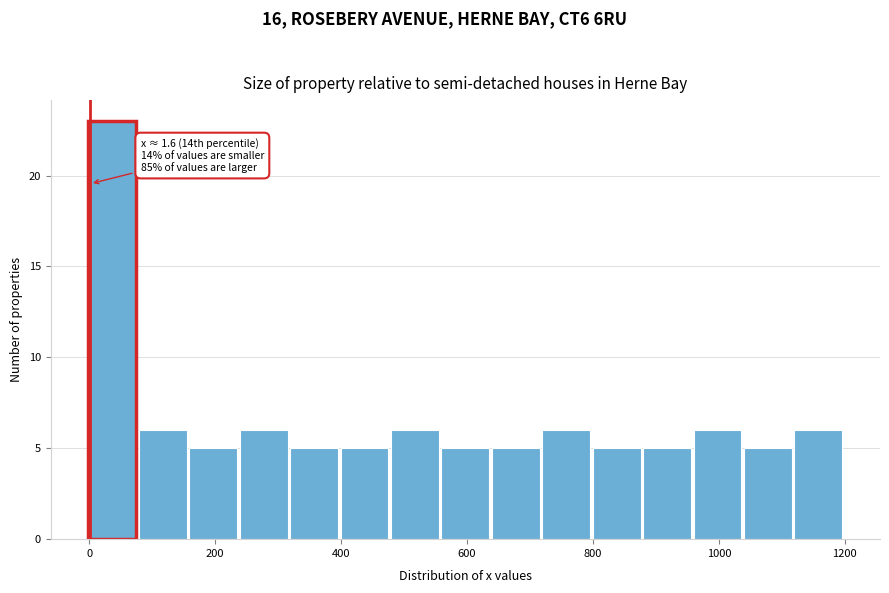

Which range on the x-axis has the tallest bar?

0 to 80